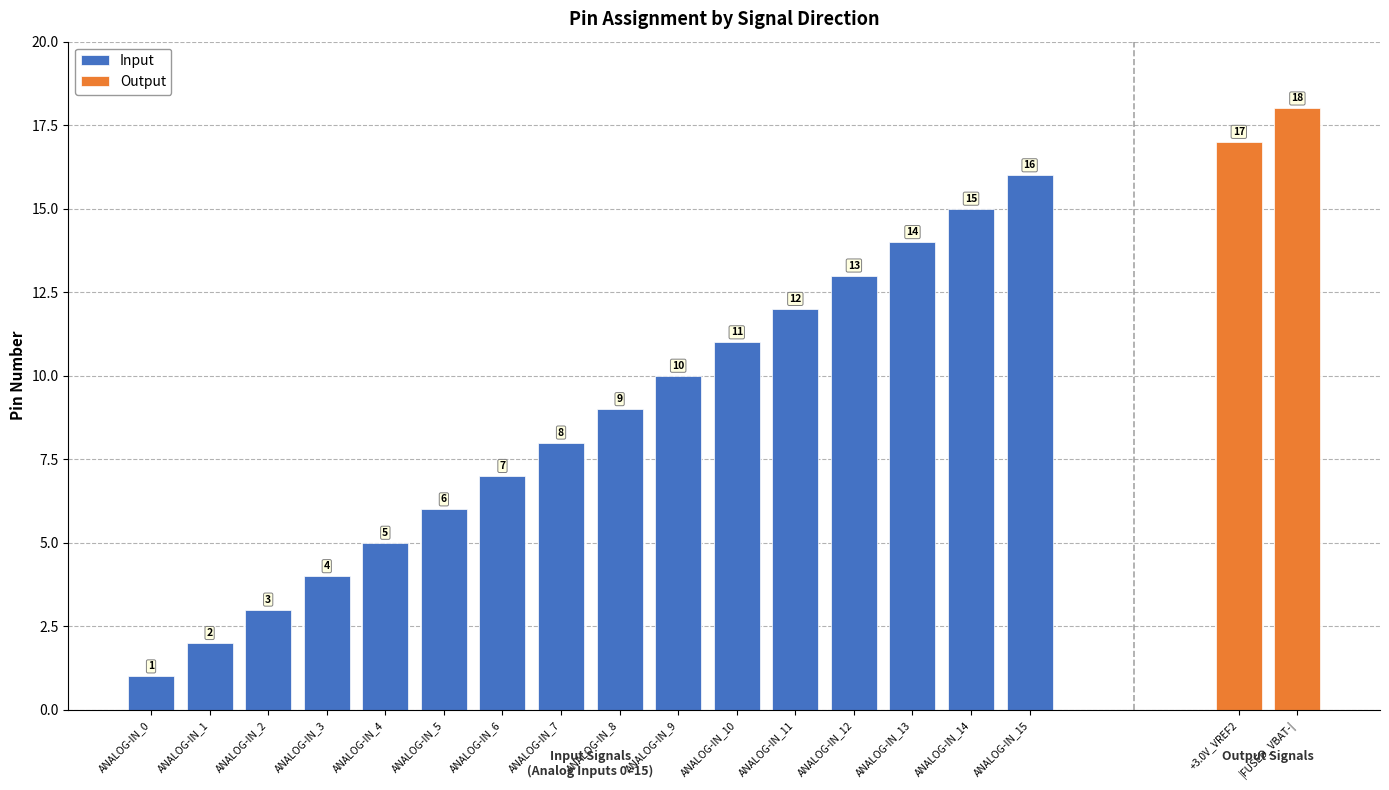

True or false: the data shows 25 at ANALOG-IN_13.

False